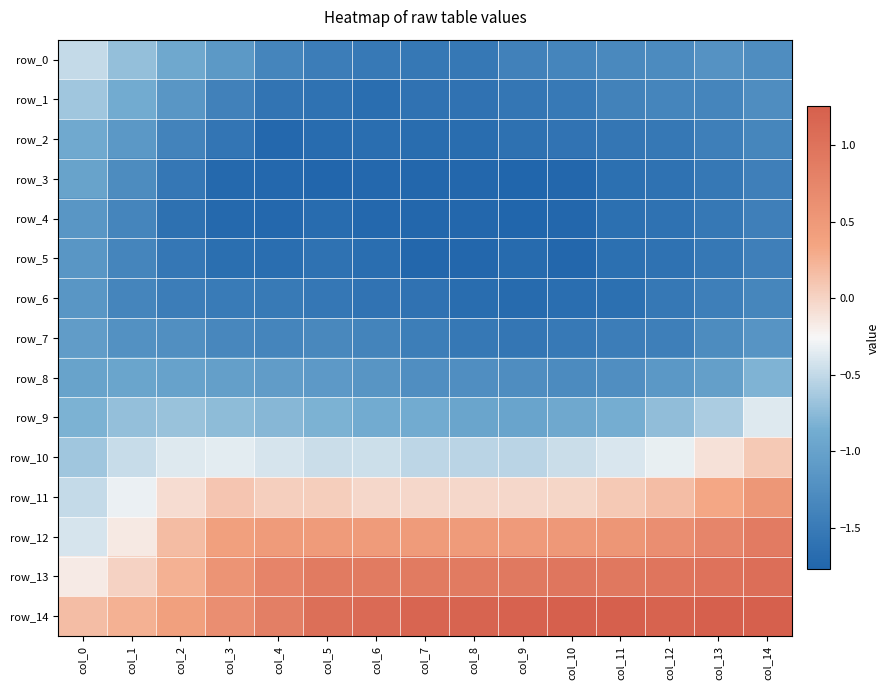

At how many categories does at least one series exceed 0?

15